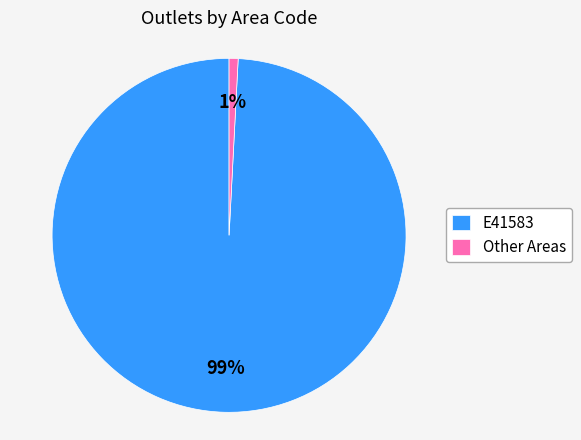

What percentage is the E41583 slice, to the nearest percent?

99%